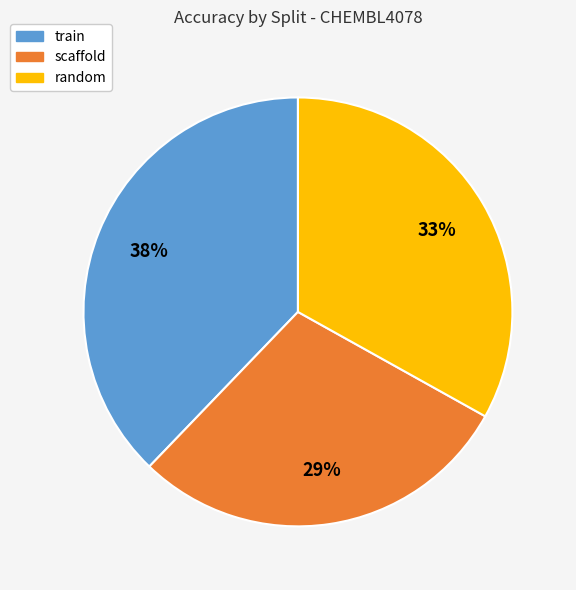

Which slice is the smallest?

scaffold